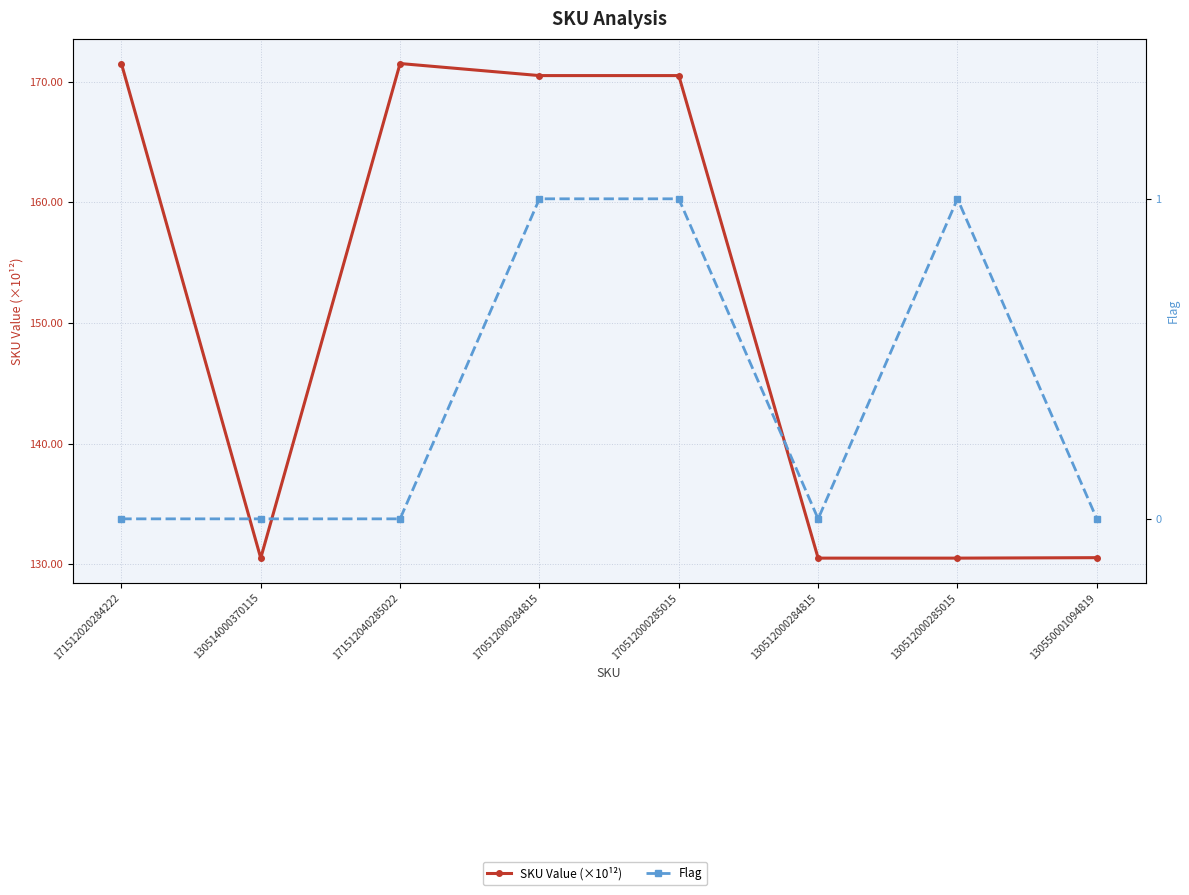

What value does the Flag series have at 130512000285015?

1.0